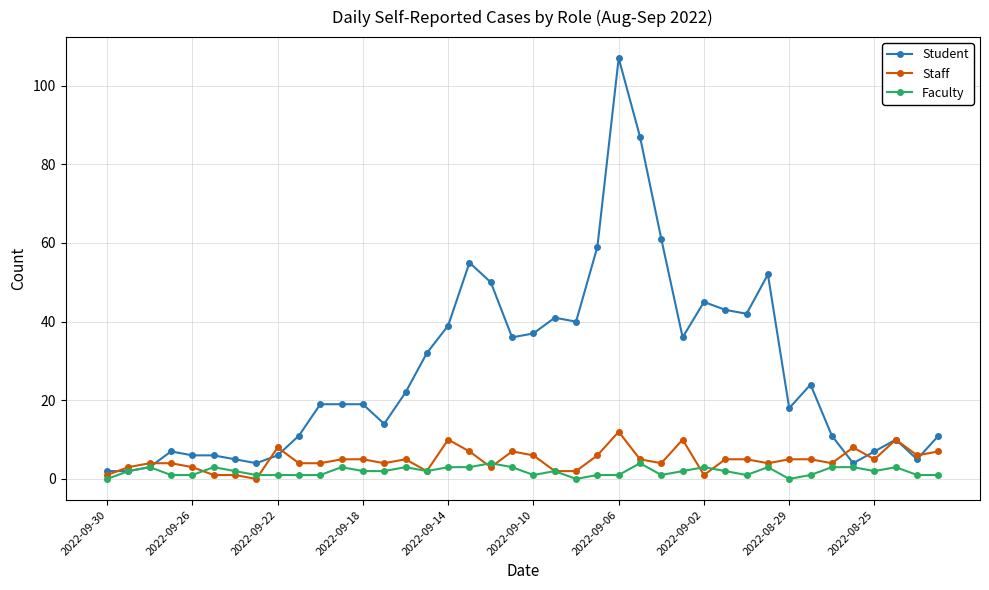

Which series has the largest range (max minus min)?

Student